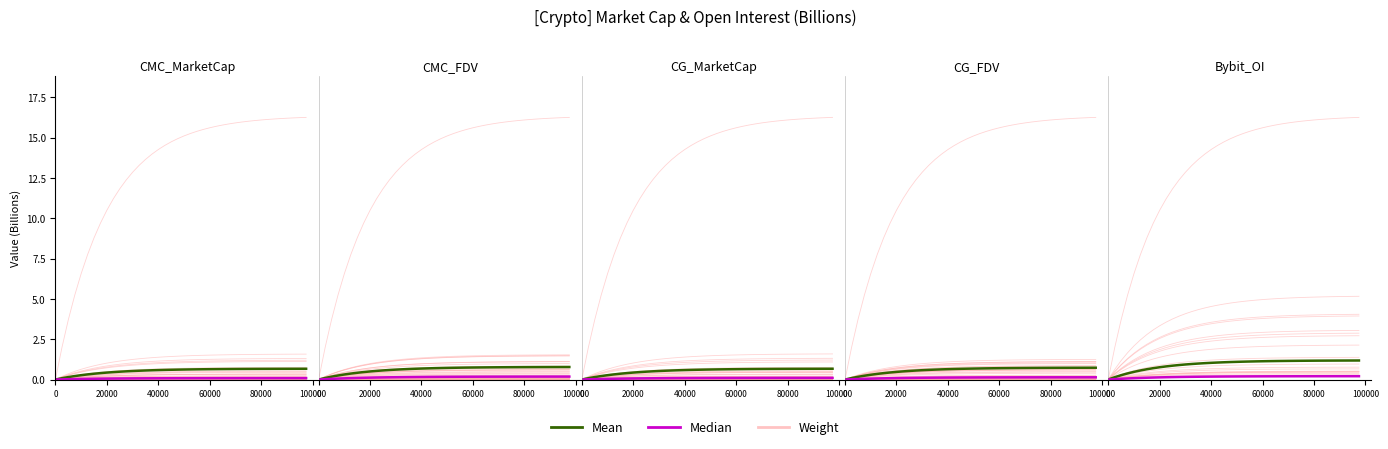

The Median series shows 0.0 at 20000. True or false?

True